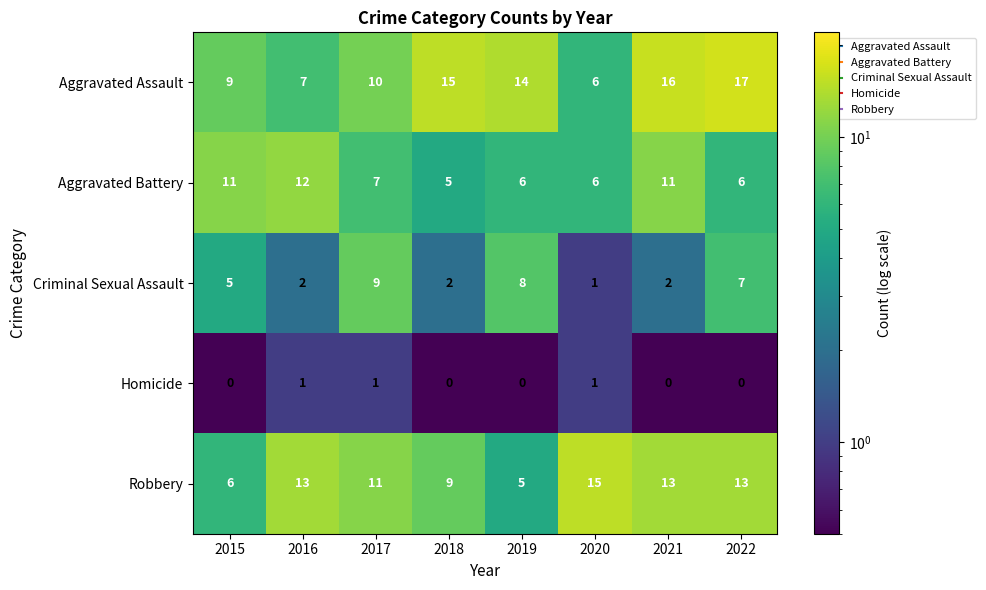

Which series has the widest spread of values?

Aggravated Assault